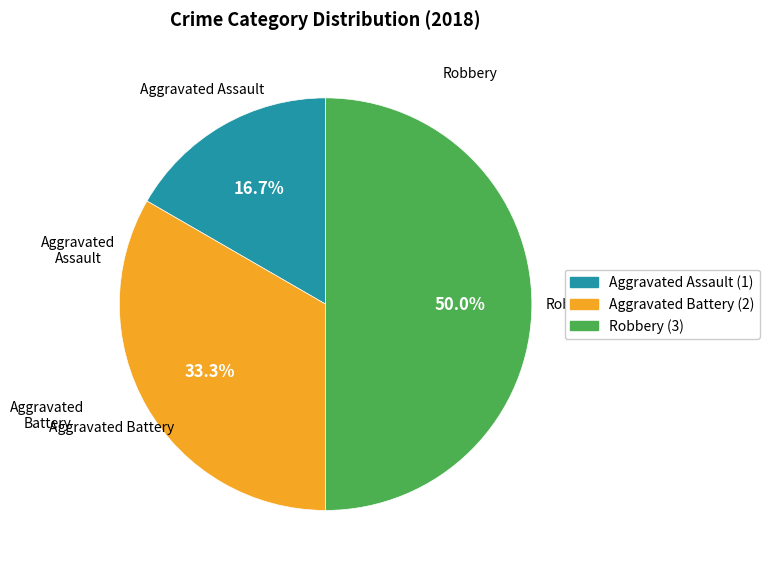

Approximately how many times larger is the value at Aggravated Battery compared to Robbery?

0.7